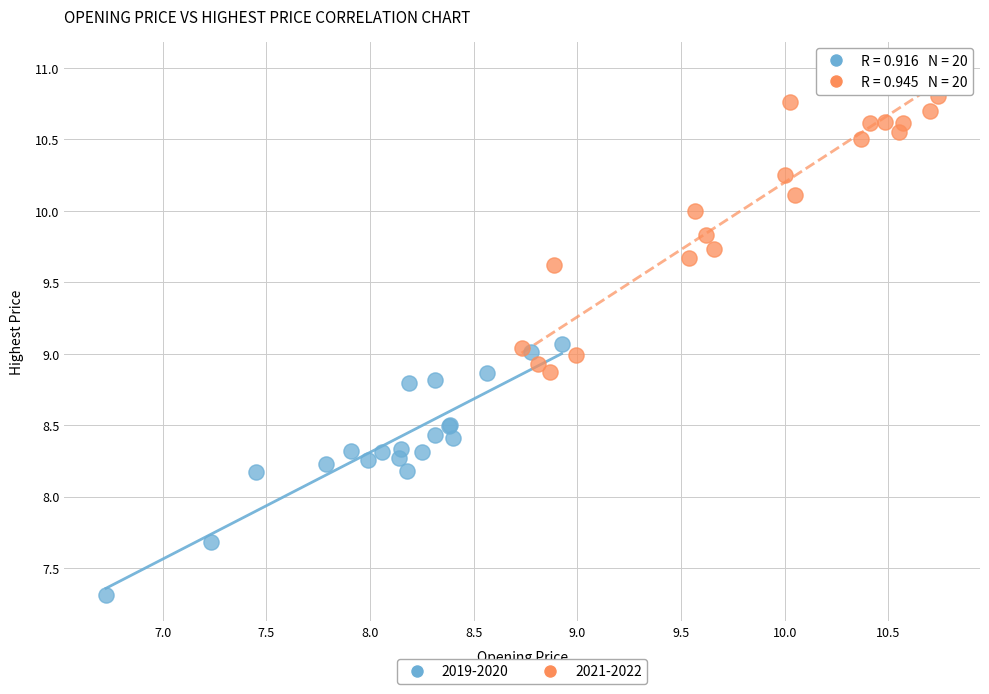

Which series reaches the minimum Y coordinate?

2019-2020